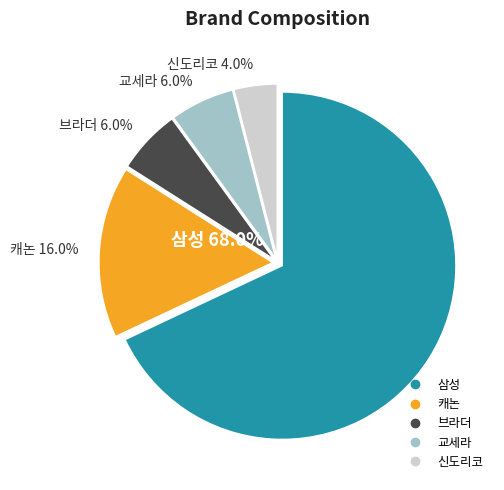

Is there a majority slice in this chart?

Yes